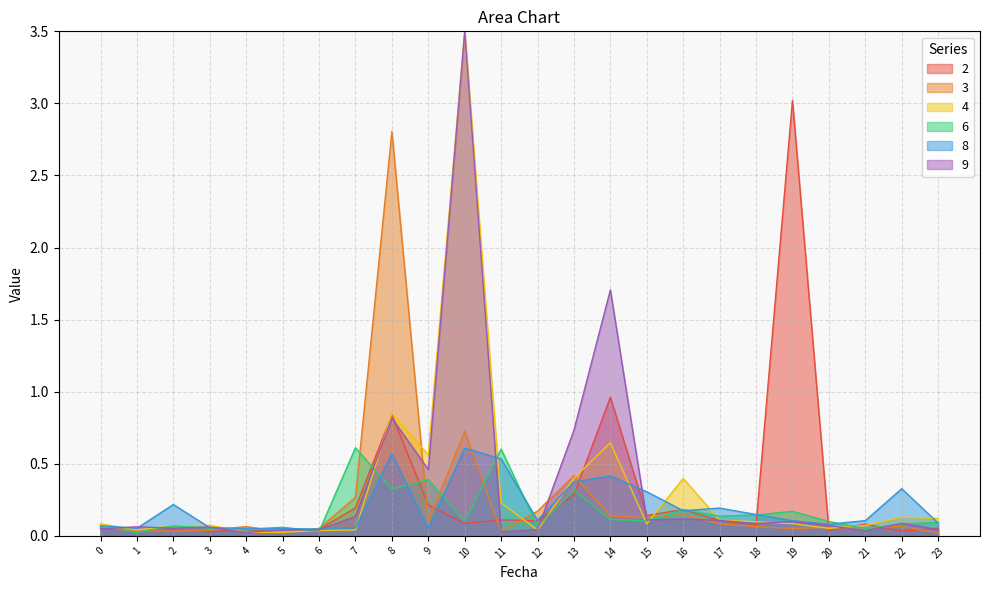

What is the total value across all series at 8?

6.2